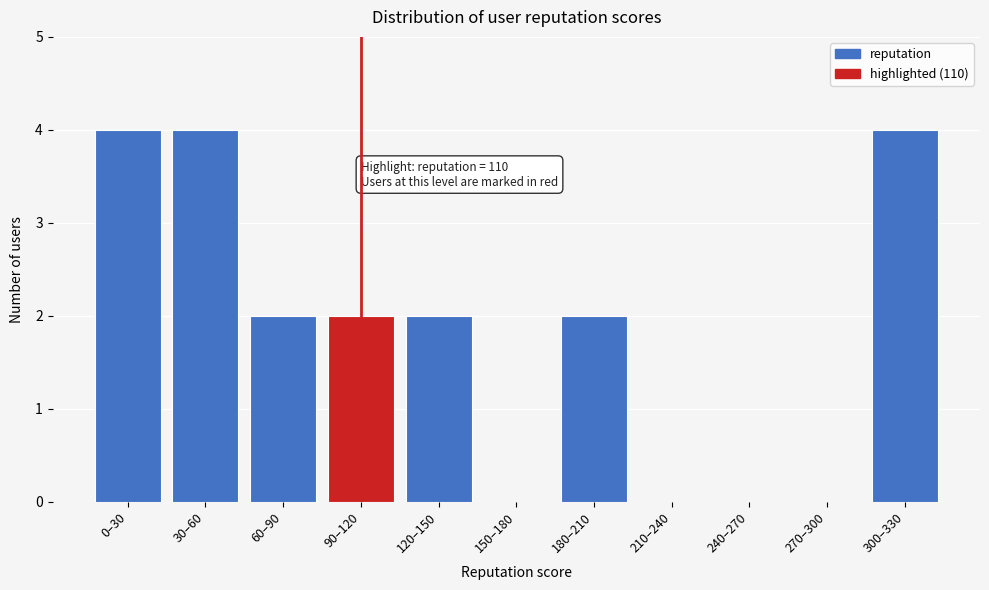

Reading right to left, transcribe all the data shown in this chart.

300–330=4	270–300=0	240–270=0	210–240=0	180–210=2	150–180=0	120–150=2	90–120=2	60–90=2	30–60=4	0–30=4